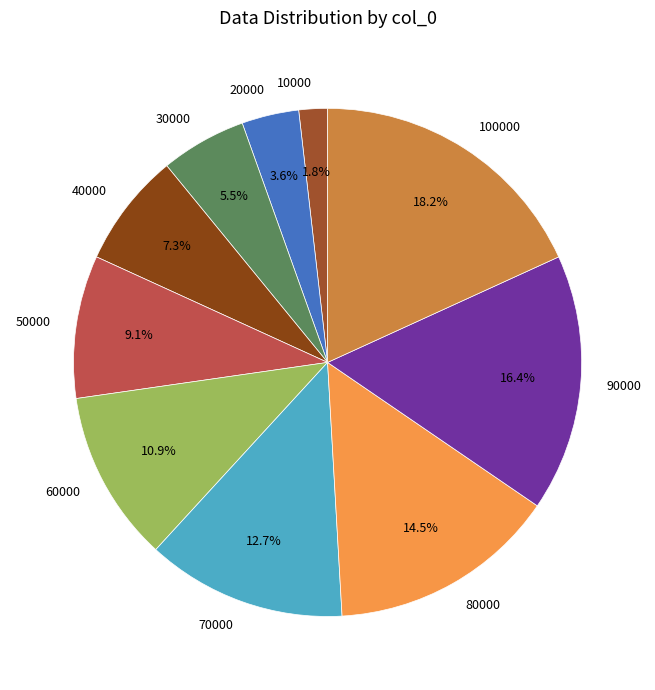

To the nearest percent, what is the difference between the 70000 and 60000 slice percentages?

2%